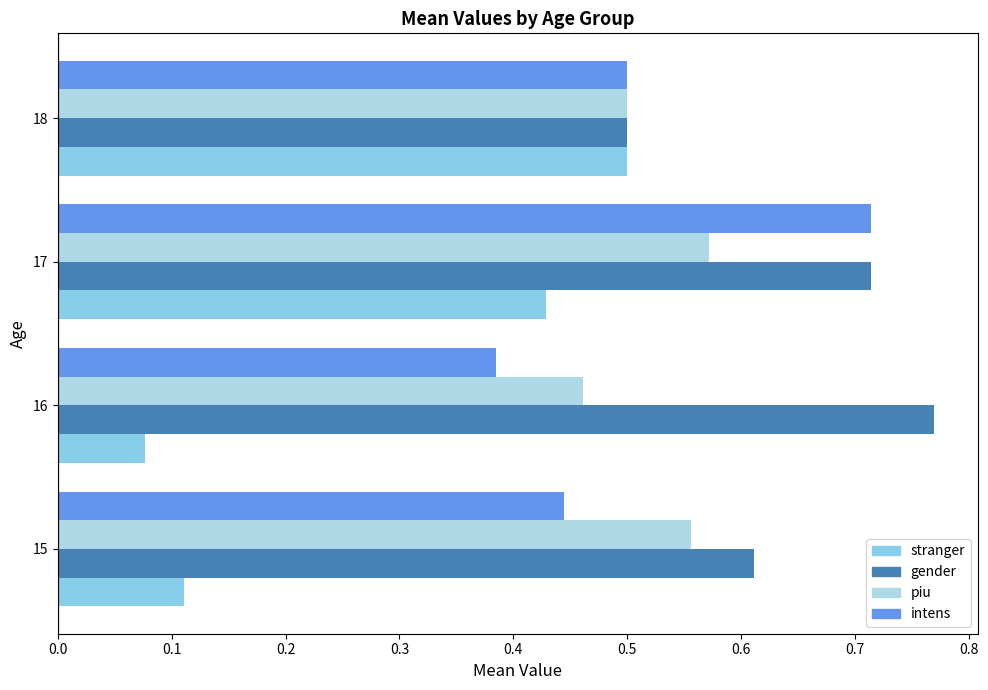

How many data points does each series have?

4